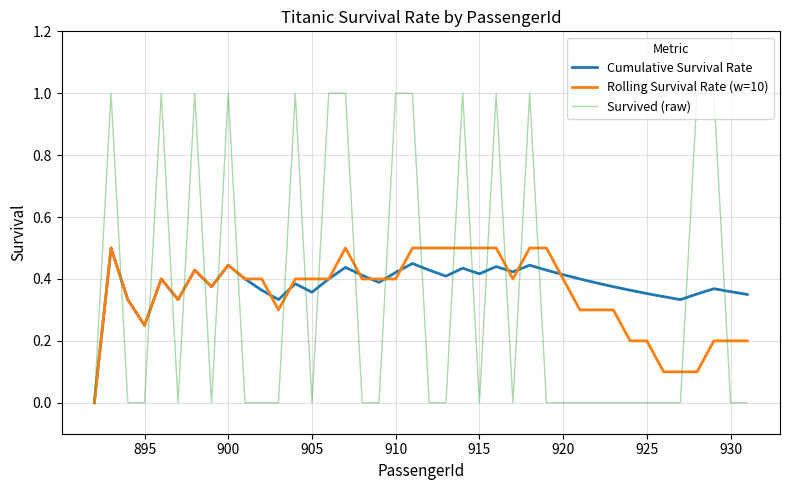

True or false: Survived (raw) and Cumulative Survival Rate cross at least once.

True